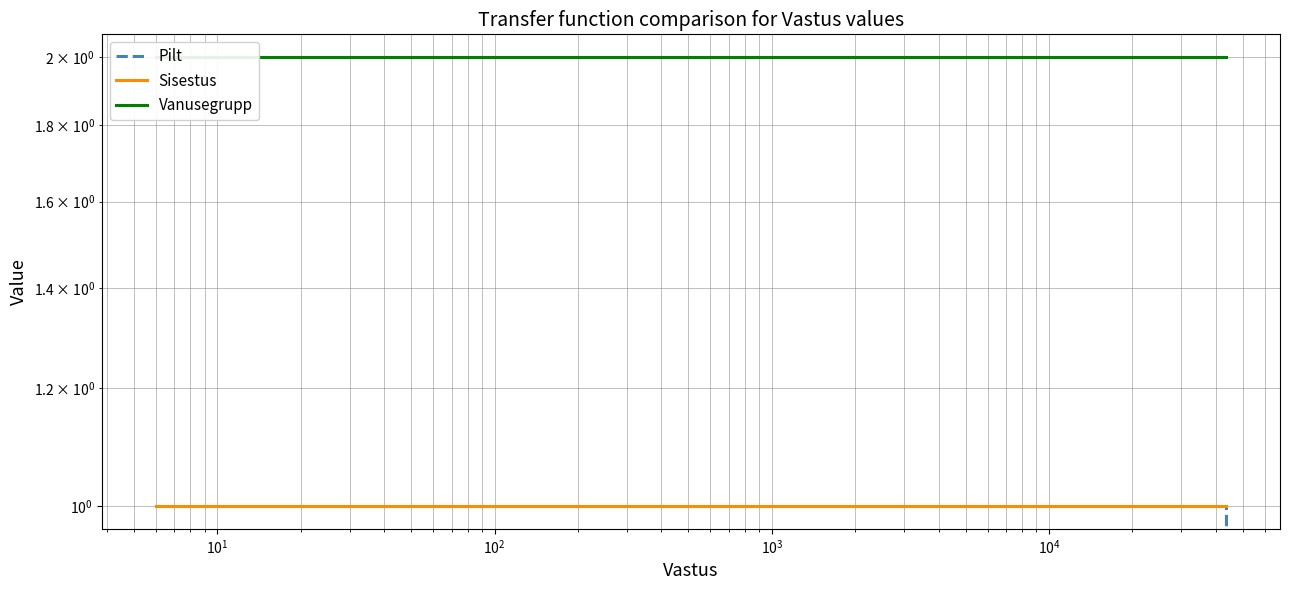

True or false: Pilt and Vanusegrupp cross at least once.

False